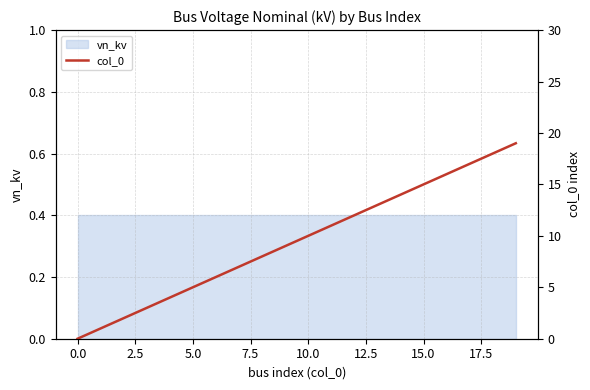

Approximately how many times larger is the value at 12 compared to 10?

1.2